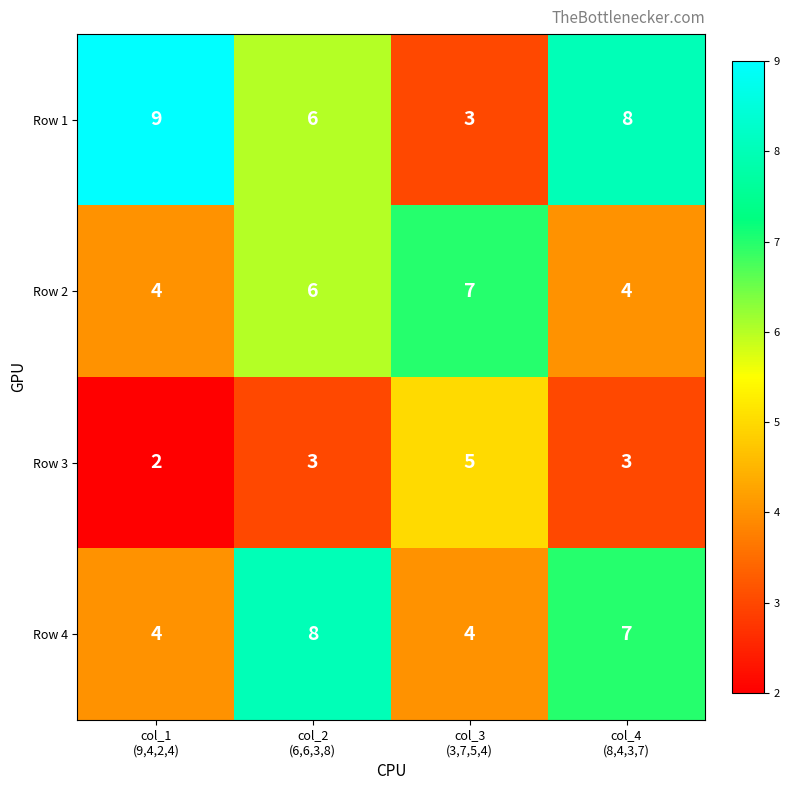

What is the difference between the maximum and second lowest values in the Row 4 series?

4